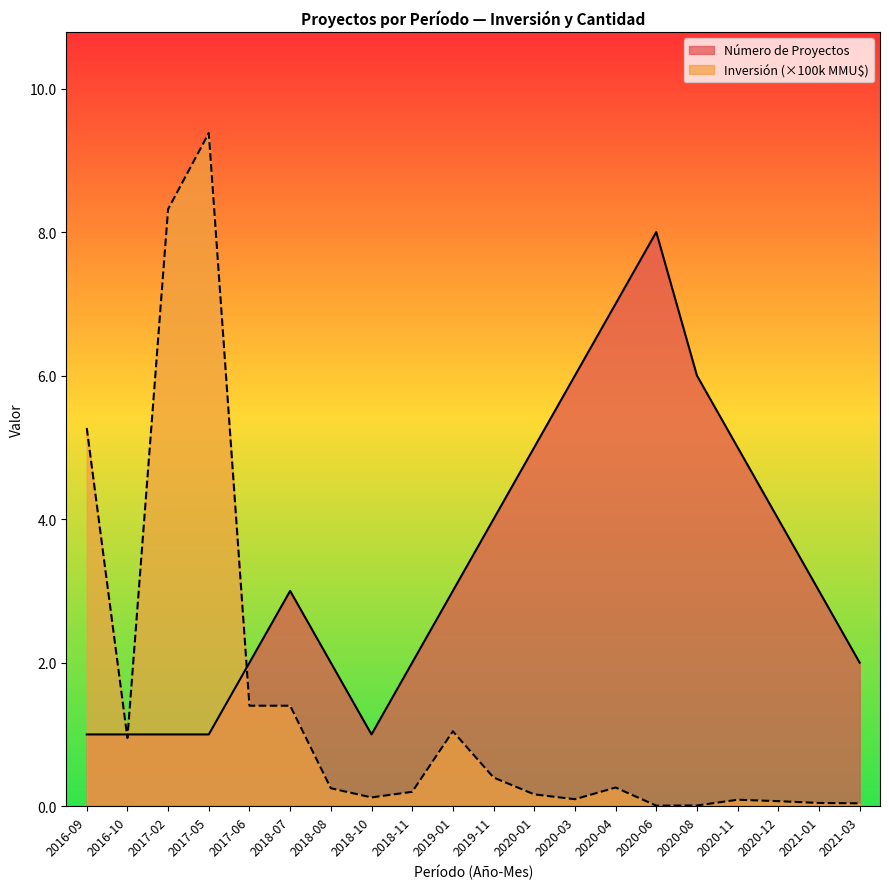

Reading left to right, what are all the values shown in this chart?

Número de Proyectos: 1.0	1.0	1.0	1.0	2.0	3.0	2.0	1.0	2.0	3.0	4.0	5.0	6.0	7.0	8.0	6.0	5.0	4.0	3.0	2.0
Inversión (MMU$): 5.3	0.9	8.3	9.4	1.4	1.4	0.2	0.1	0.2	1.0	0.4	0.2	0.1	0.3	0.0	0.0	0.1	0.1	0.0	0.0